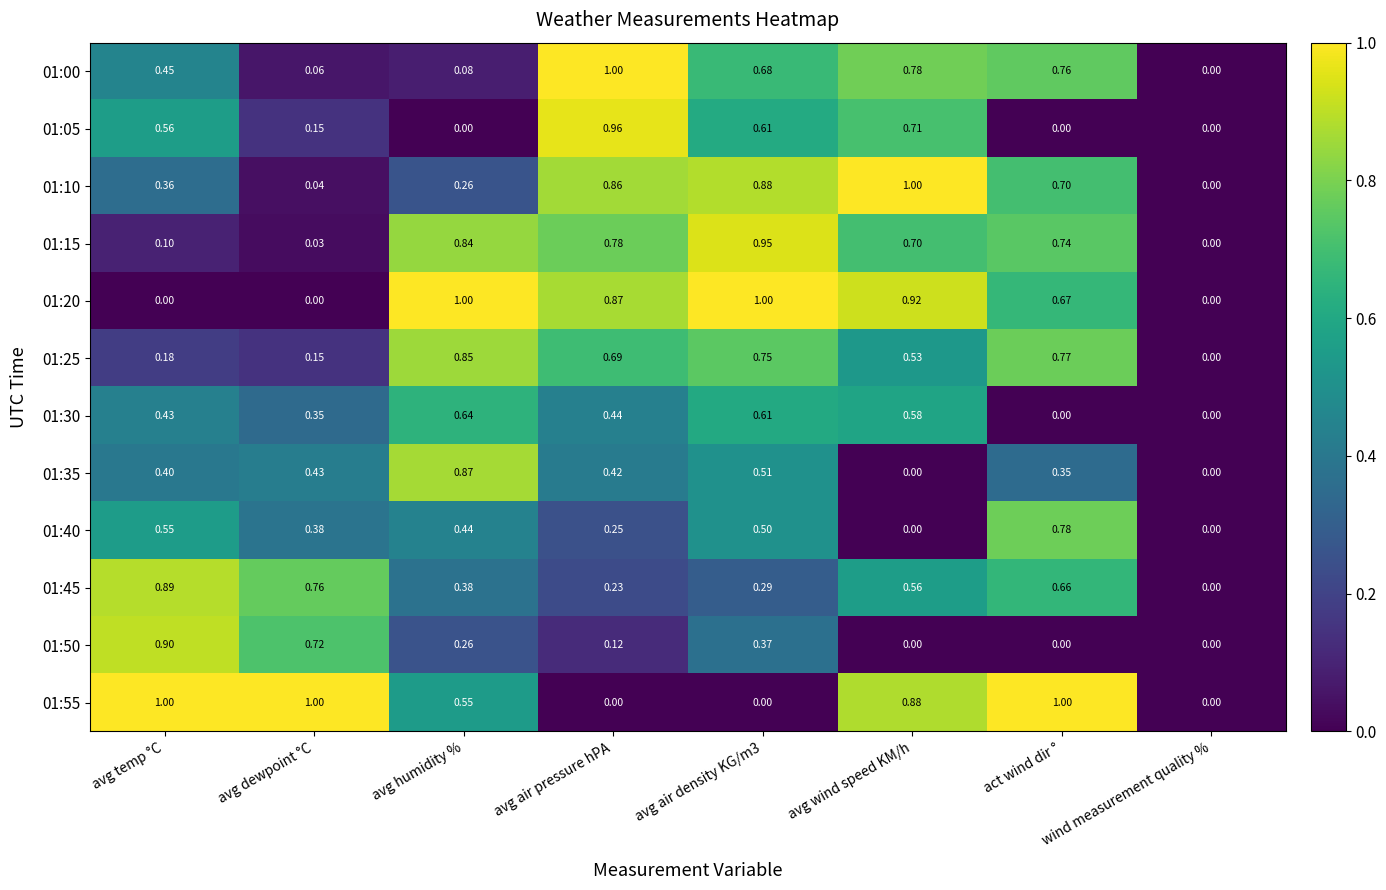

At avg temp °C, list the series in order from largest to smallest.

01:55, 01:50, 01:45, 01:05, 01:40, 01:00, 01:30, 01:35, 01:10, 01:25, 01:15, 01:20